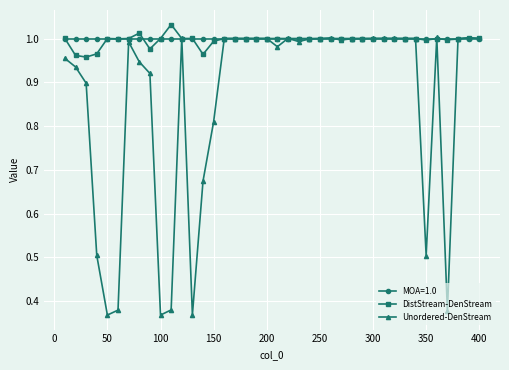

What are all the series names shown in the legend?

MOA=1.0, DistStream-DenStream, Unordered-DenStream